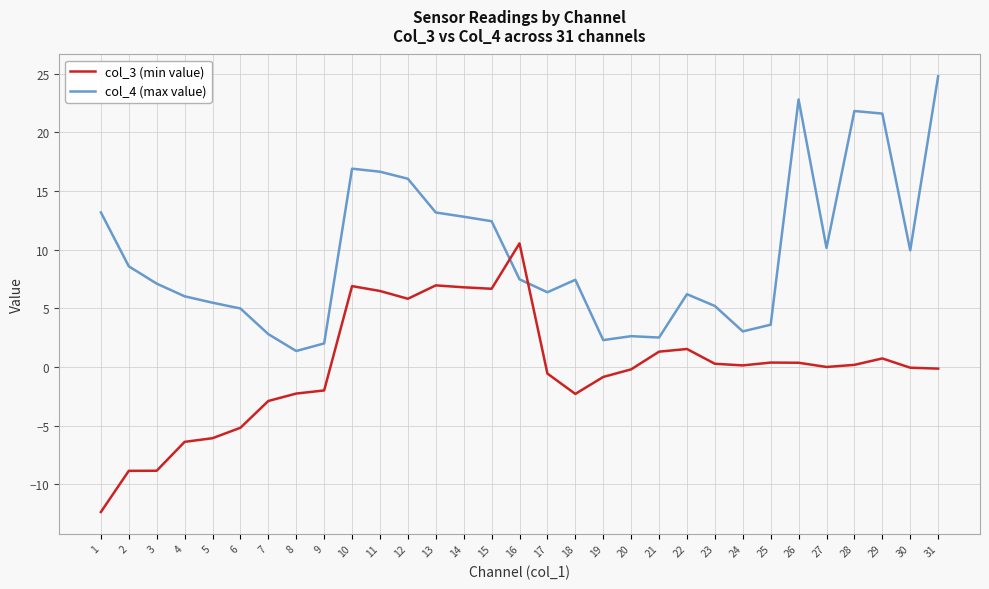

What is the highest value of the col_4 (max value) series?

24.8